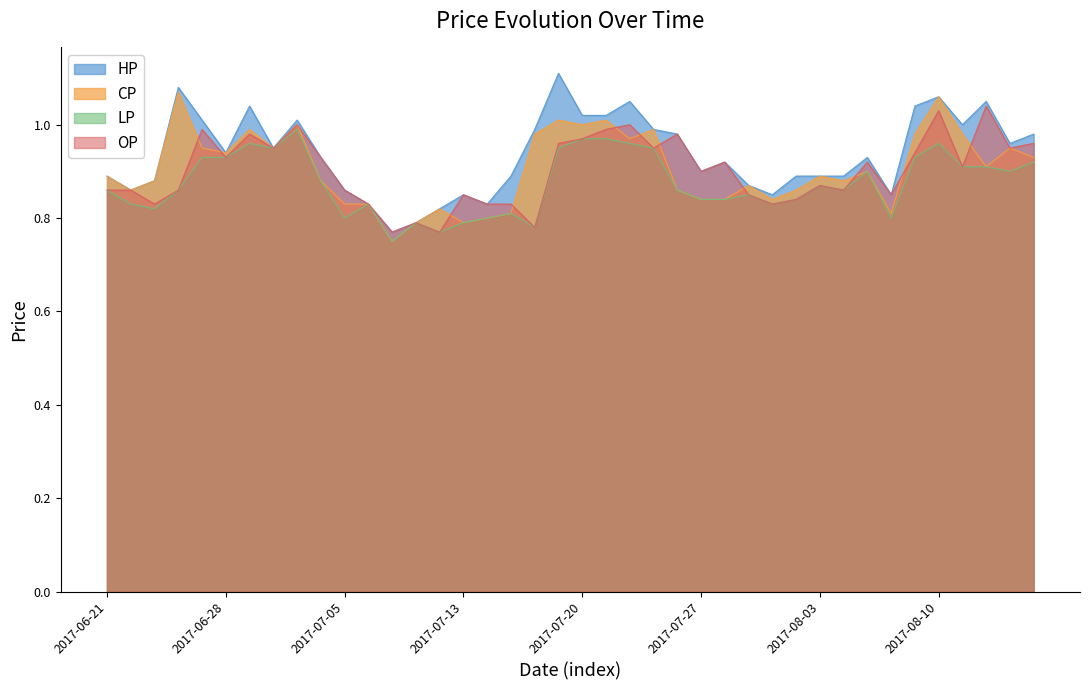

What are all the series names shown in the legend?

HP, CP, LP, OP